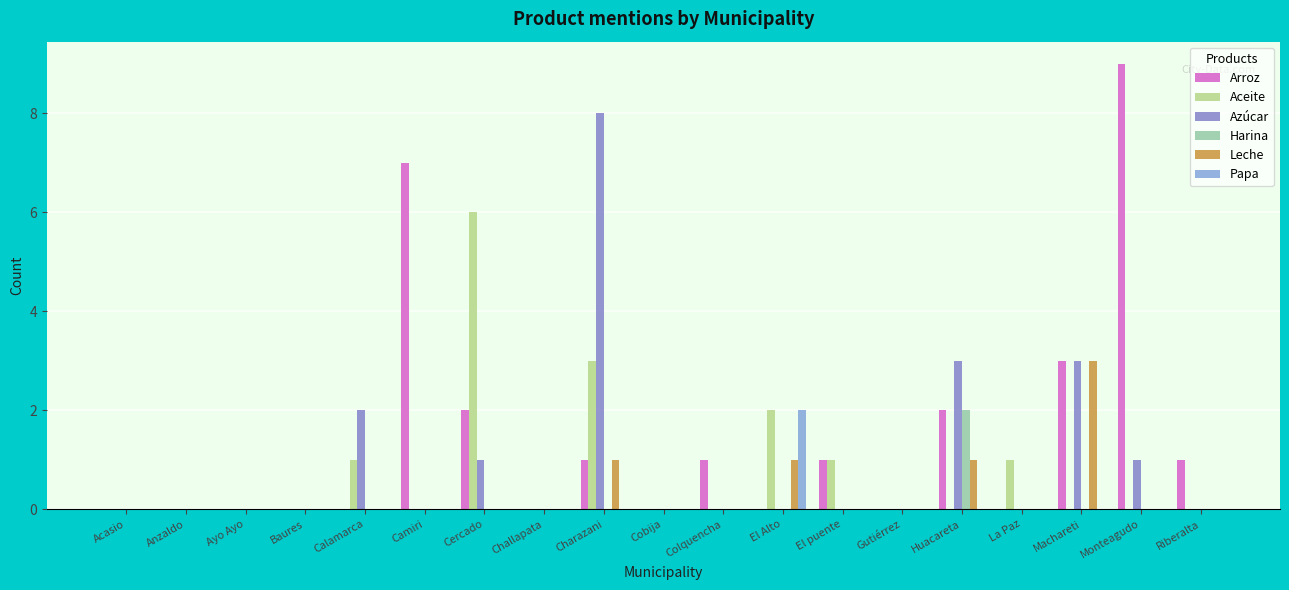

What is the label of the 2nd bar from the left?

Anzaldo